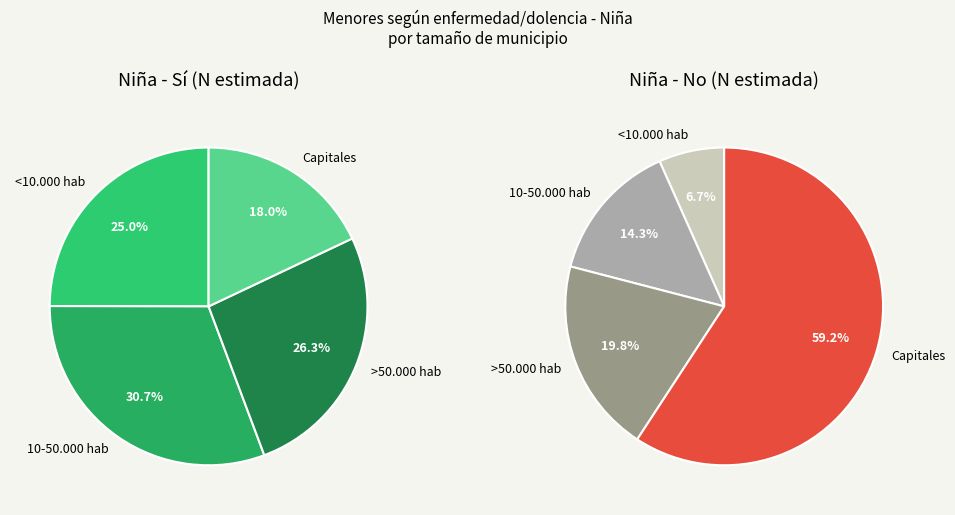

Count the number of slices in the pie.

4